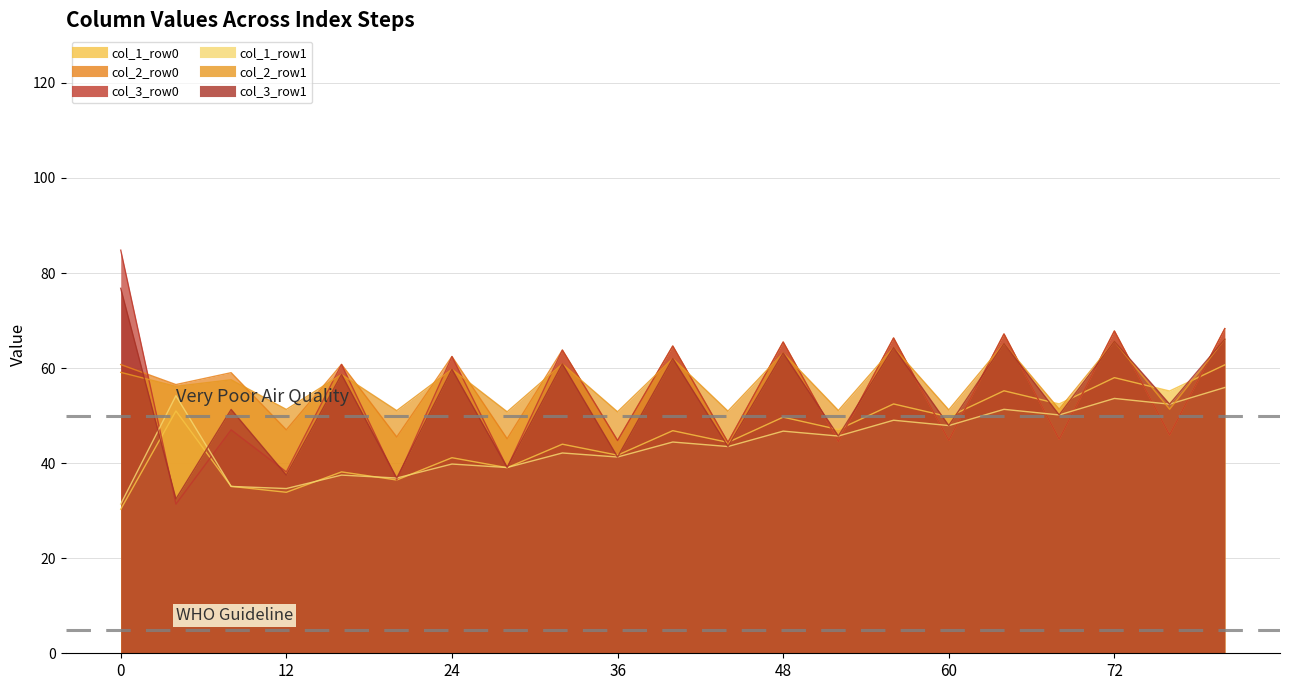

How many data points in col_2_row1 are above 57?

11